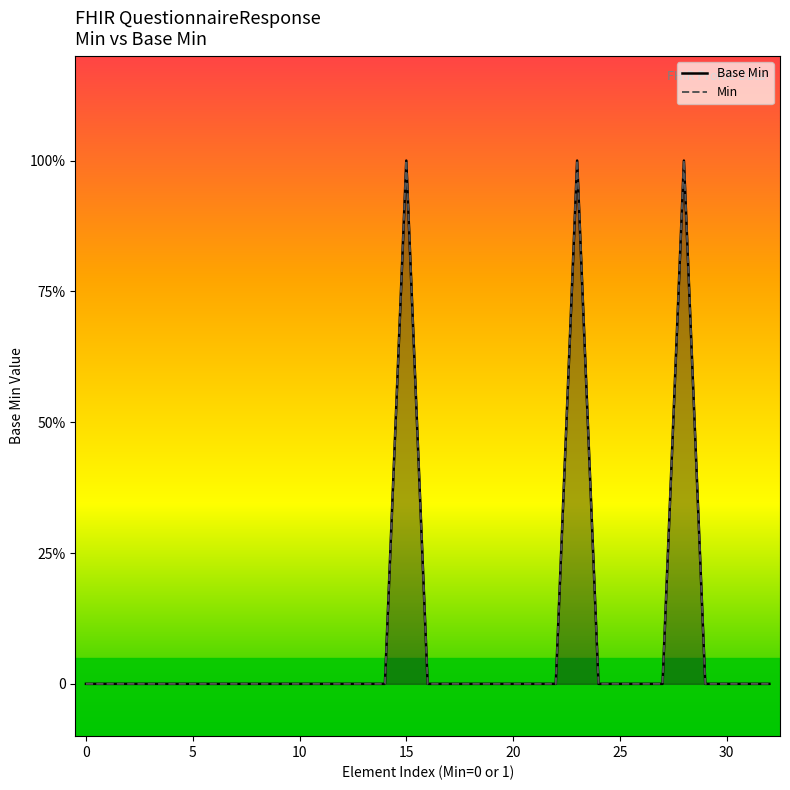

True or false: Base Min has a value of 0 at 11.

True